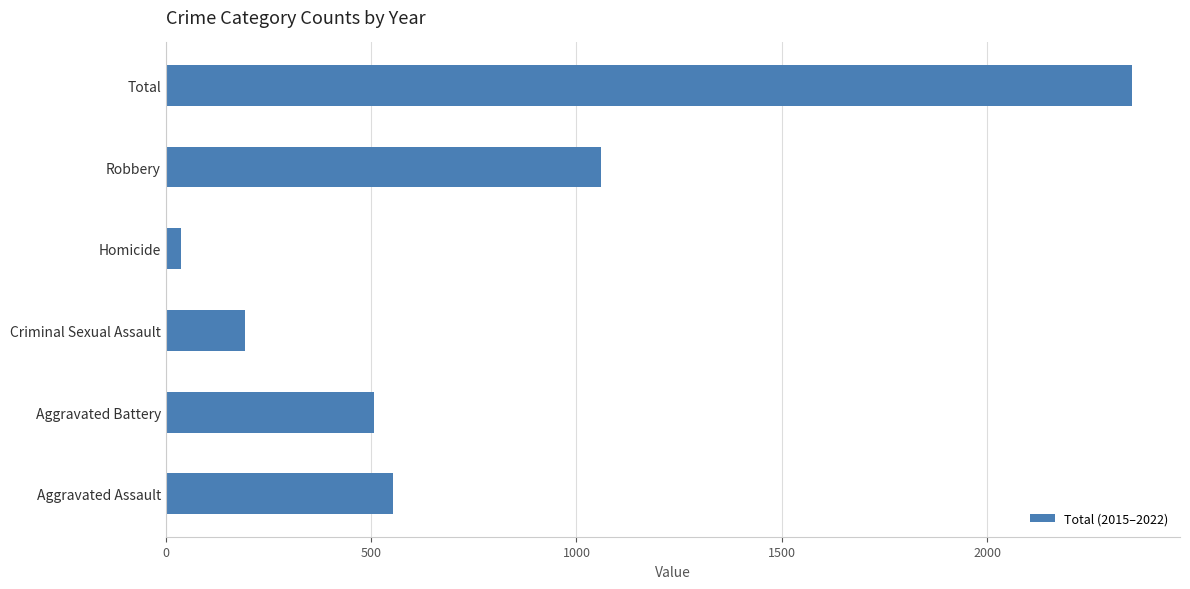

Rank the categories by value from lowest to highest.

Homicide, Criminal Sexual Assault, Aggravated Battery, Aggravated Assault, Robbery, Total